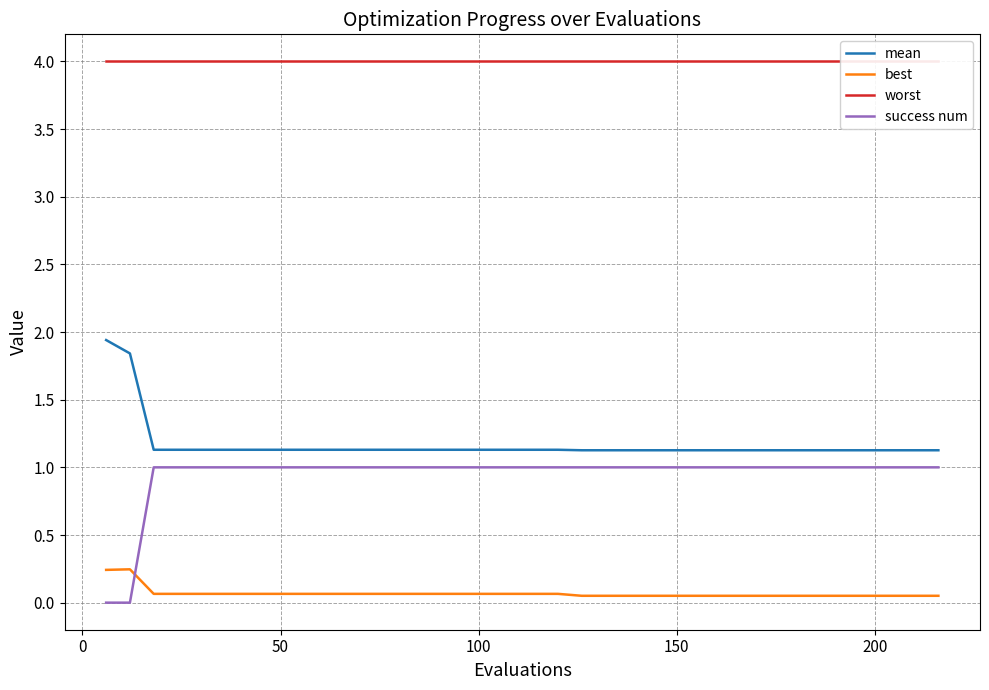

True or false: best and mean intersect in this chart.

False